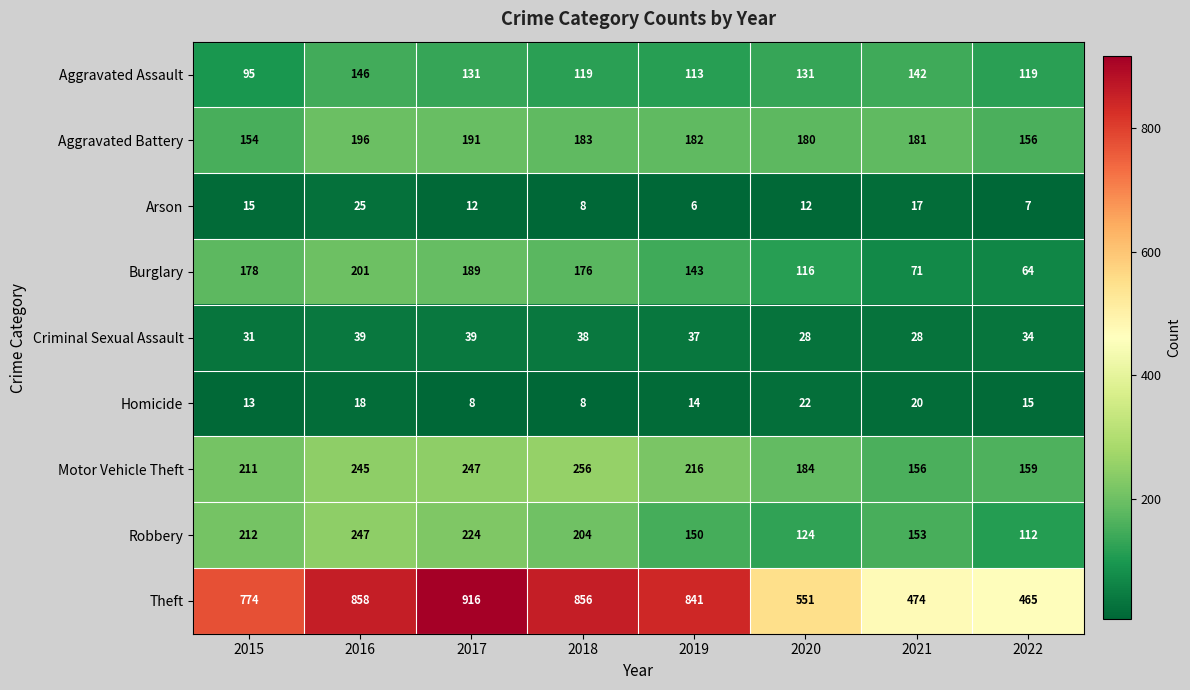

What is the smallest value displayed?

6